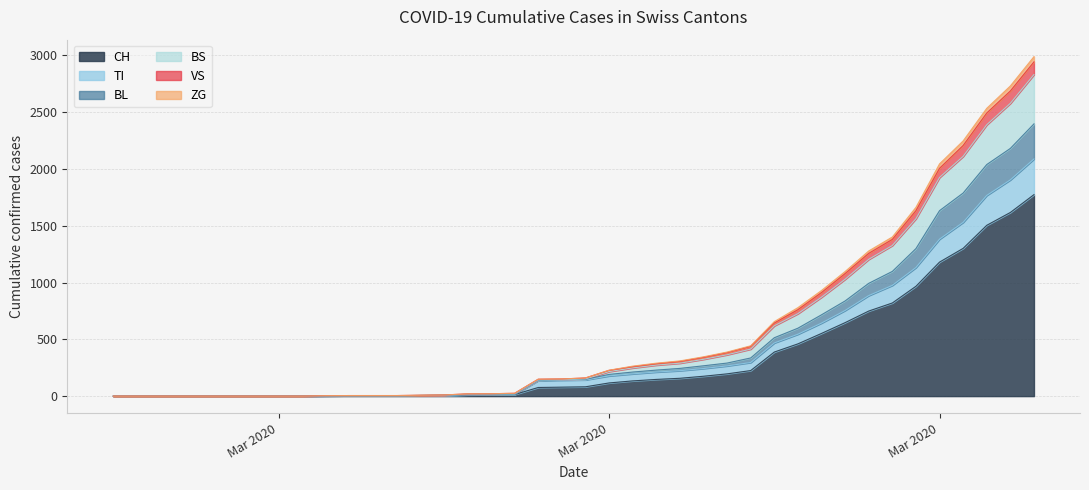

Which category has the highest value in the VS series?

2020-04-04